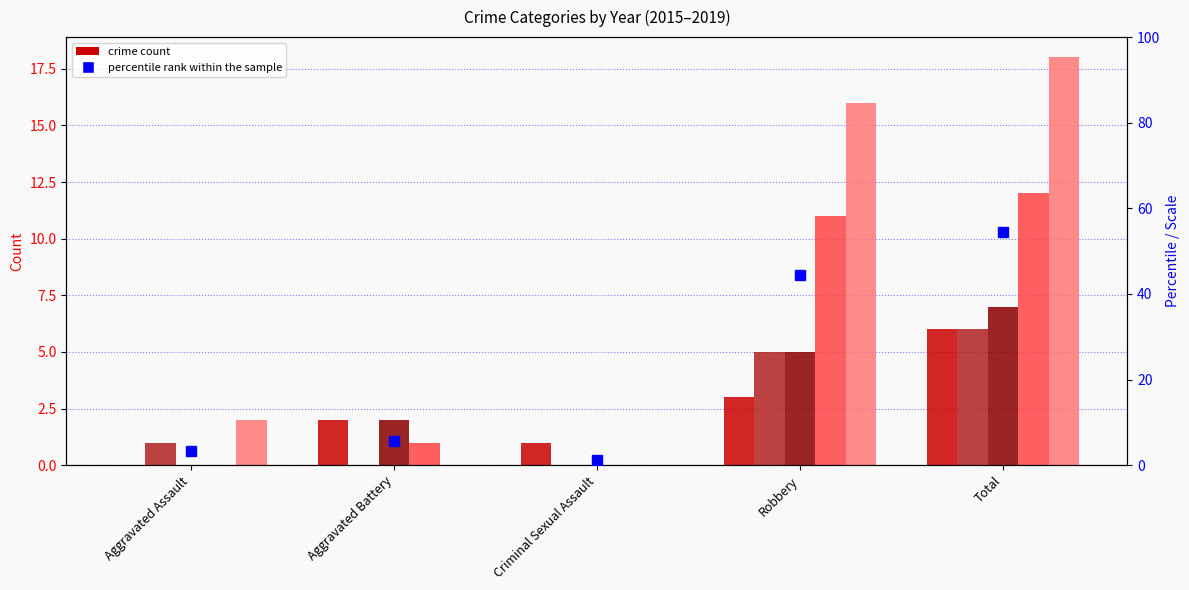

Reading left to right, list all the values displayed in this chart.

2015: 0	2	1	3	6
2016: 1	0	0	5	6
2017: 0	2	0	5	7
2018: 0	1	0	11	12
2019: 2	0	0	16	18